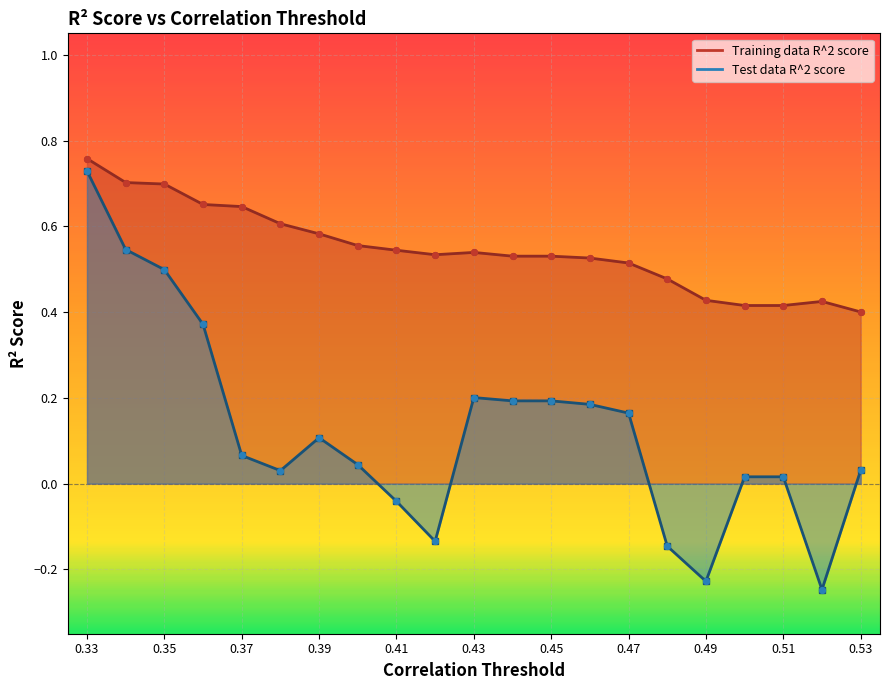

Which series has the largest total across all categories?

Training data R^2 score